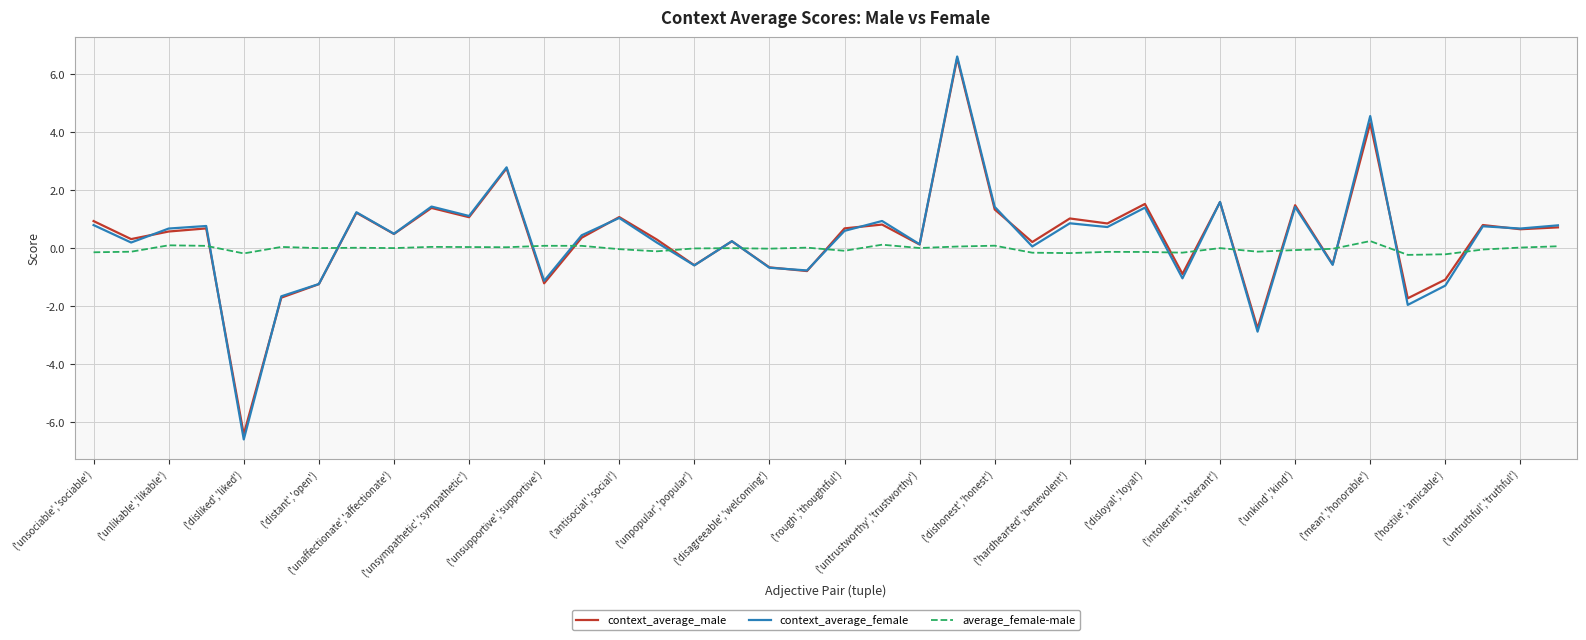

What is the greatest value displayed?

6.6